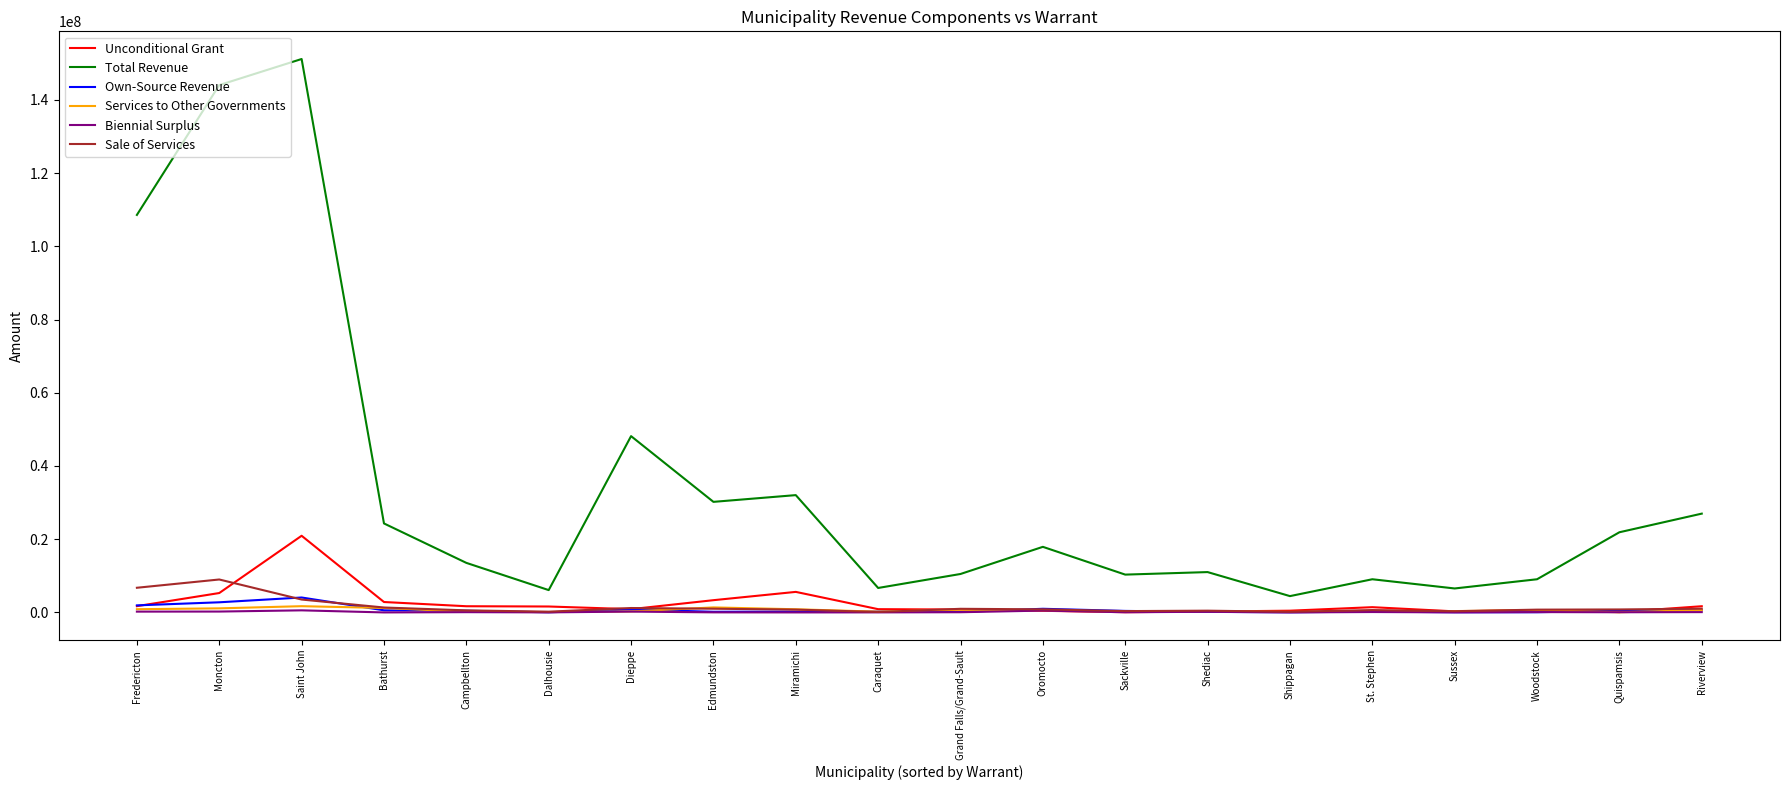

Which series has the largest range (max minus min)?

Total Revenue